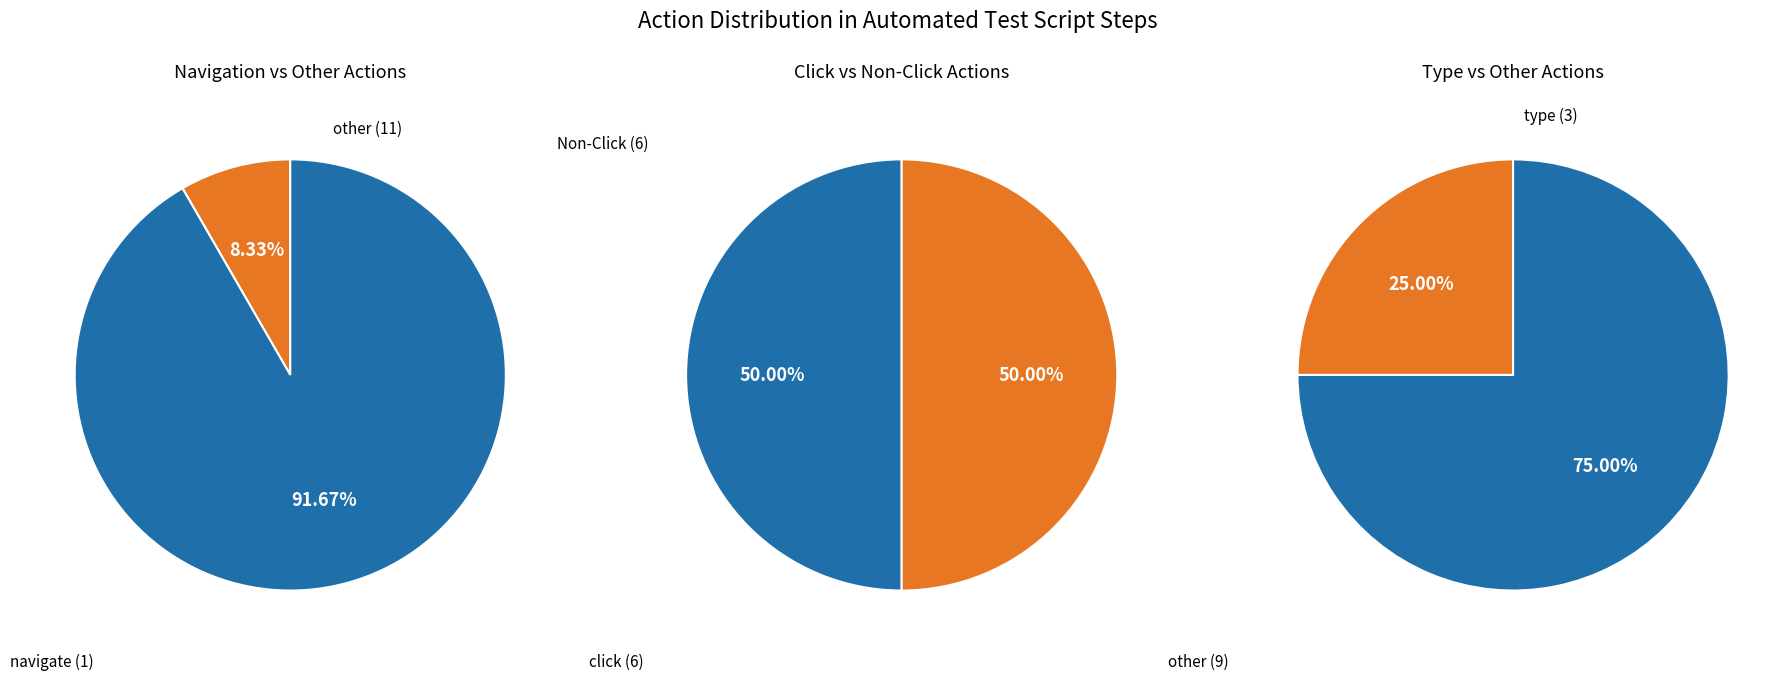

What portion of the pie excludes quit?

91.7%